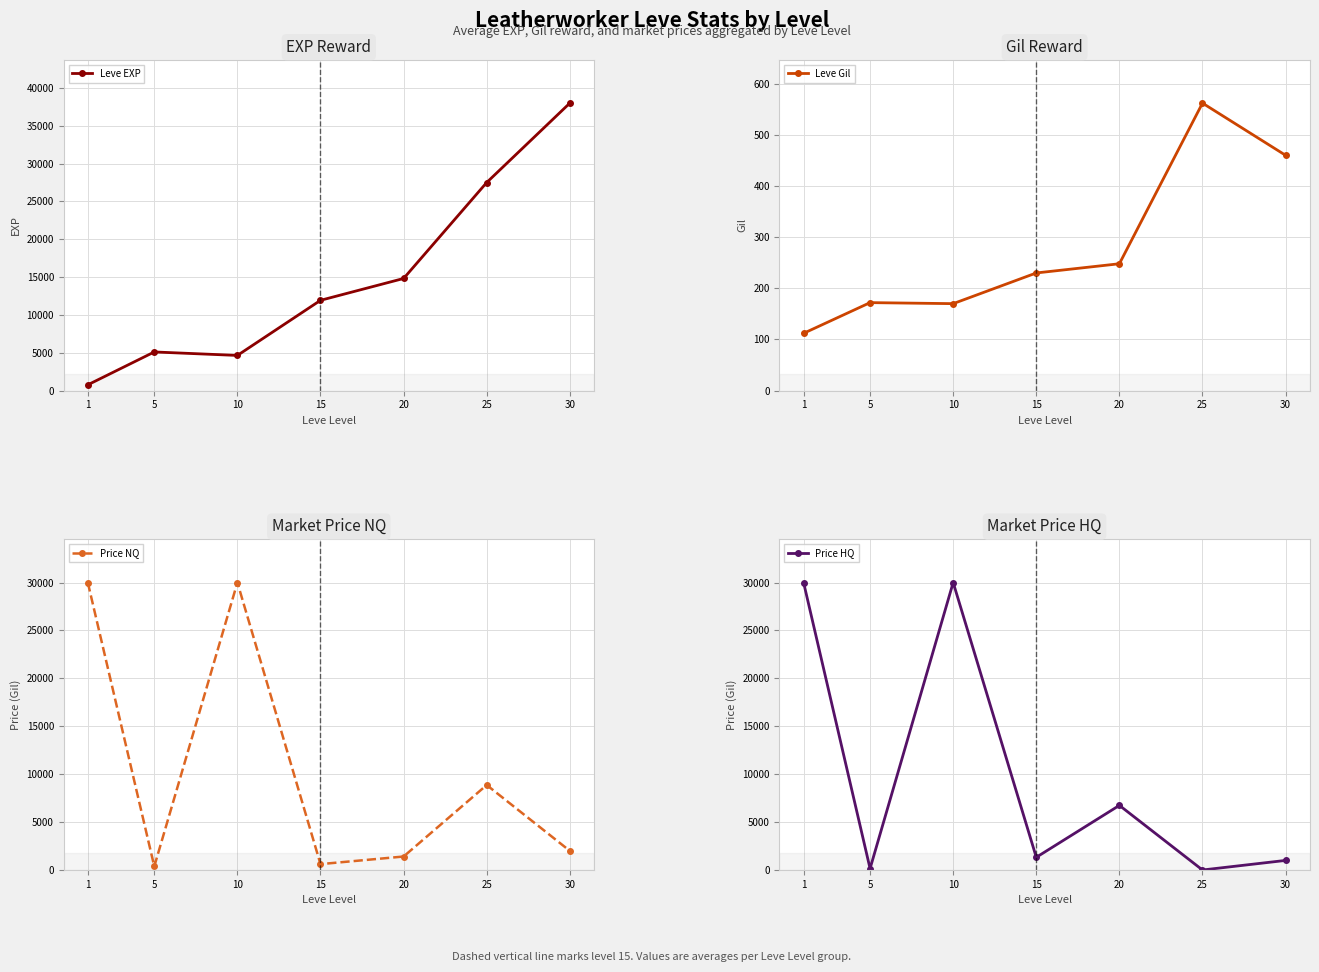

At which label is Leve Gil closest to 337?

20